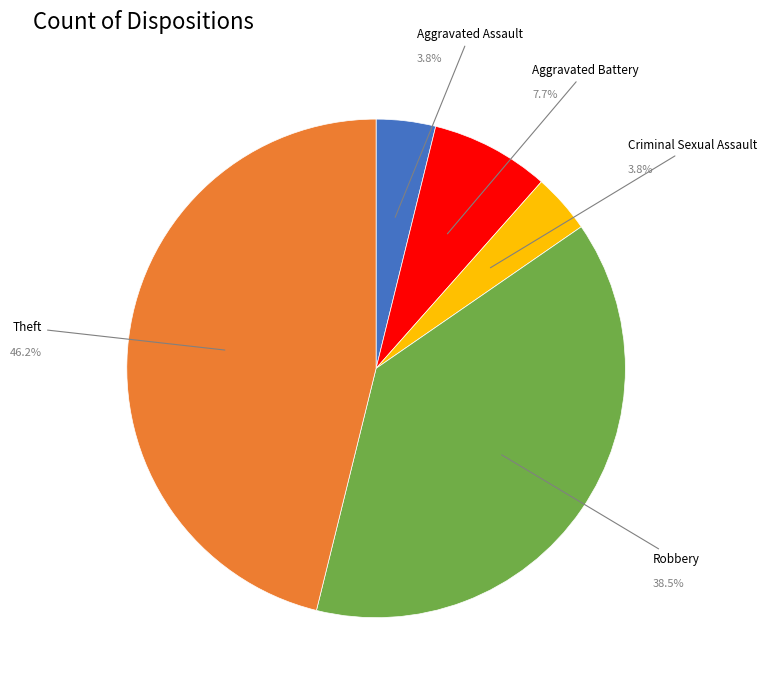

Is Aggravated Battery the majority of the pie?

No